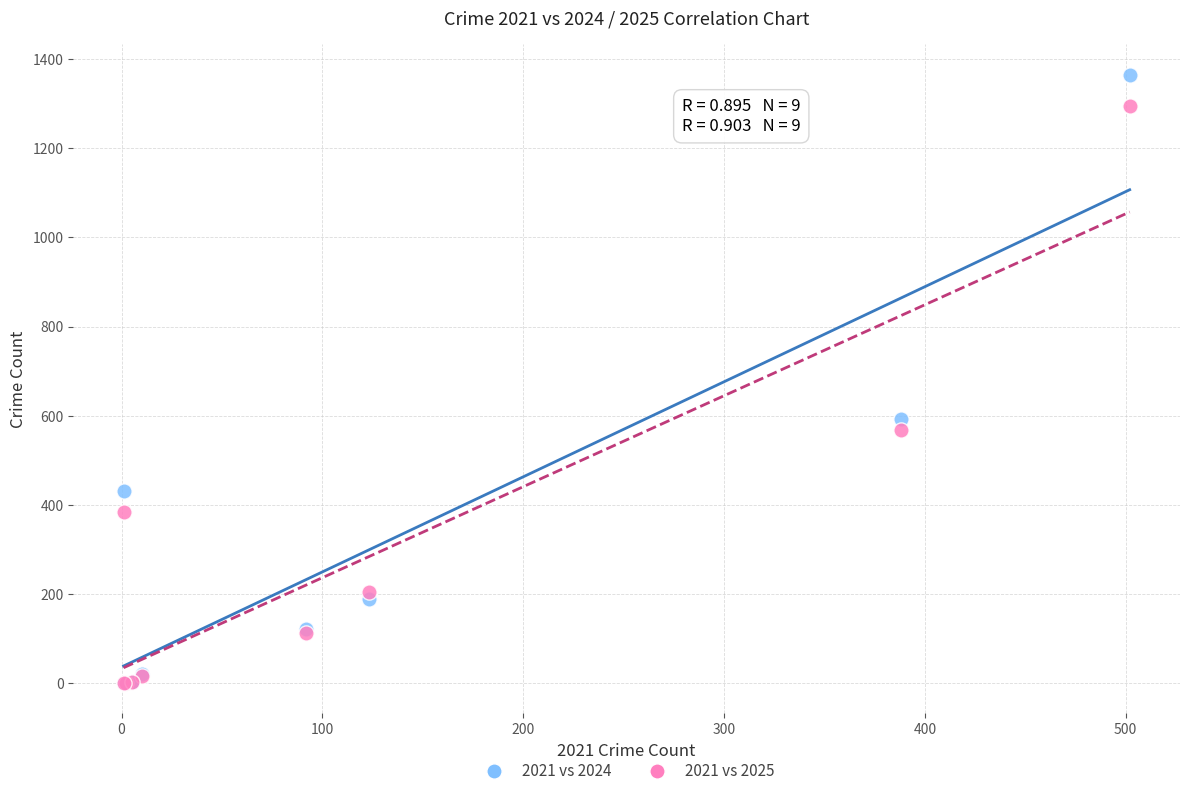

In the 2021 vs 2024 series, what Y value is closest to 682?

592